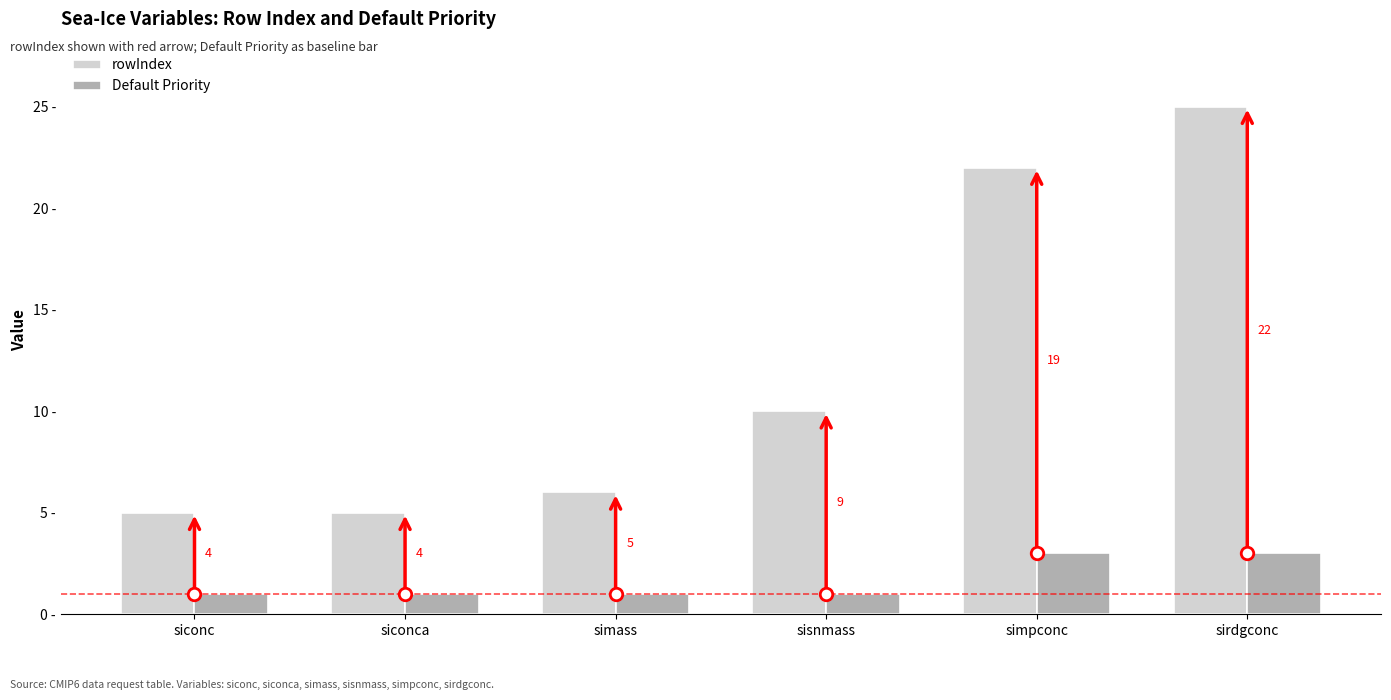

Is the value of rowIndex at siconc greater than the value of Default Priority at simass?

Yes